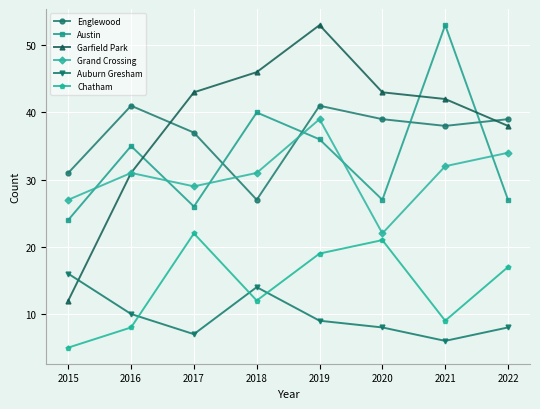

Between which two adjacent categories do Englewood and Grand Crossing first intersect?

2017 and 2018